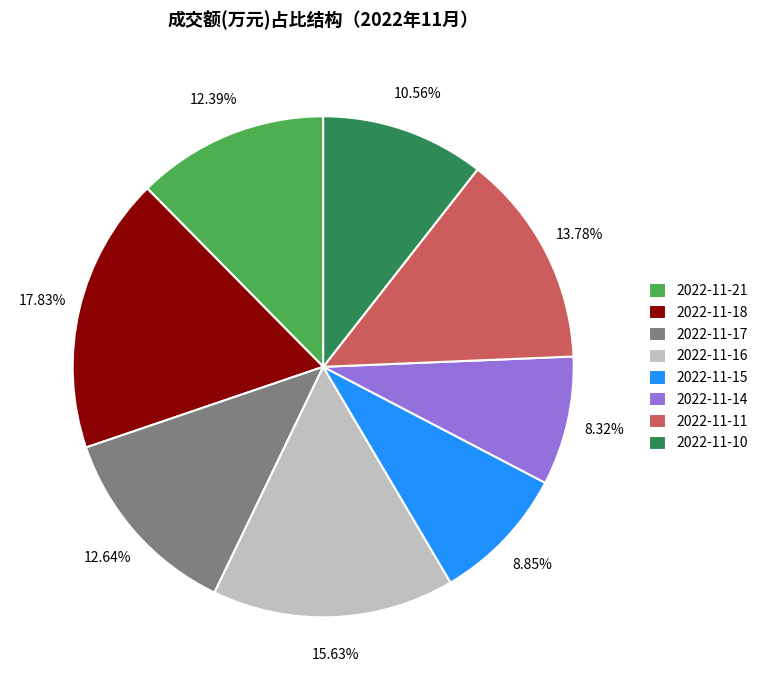

Which category has the smallest portion of the pie?

2022-11-14